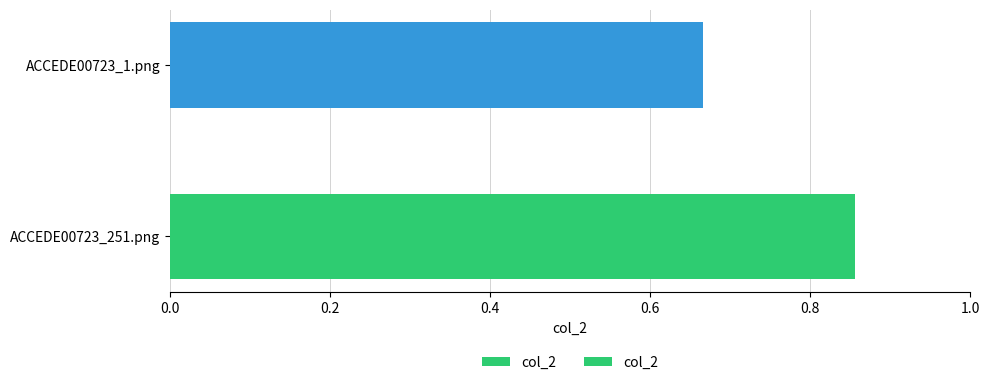

At which category does the chart reach its peak across all series?

ACCEDE00723_251.png